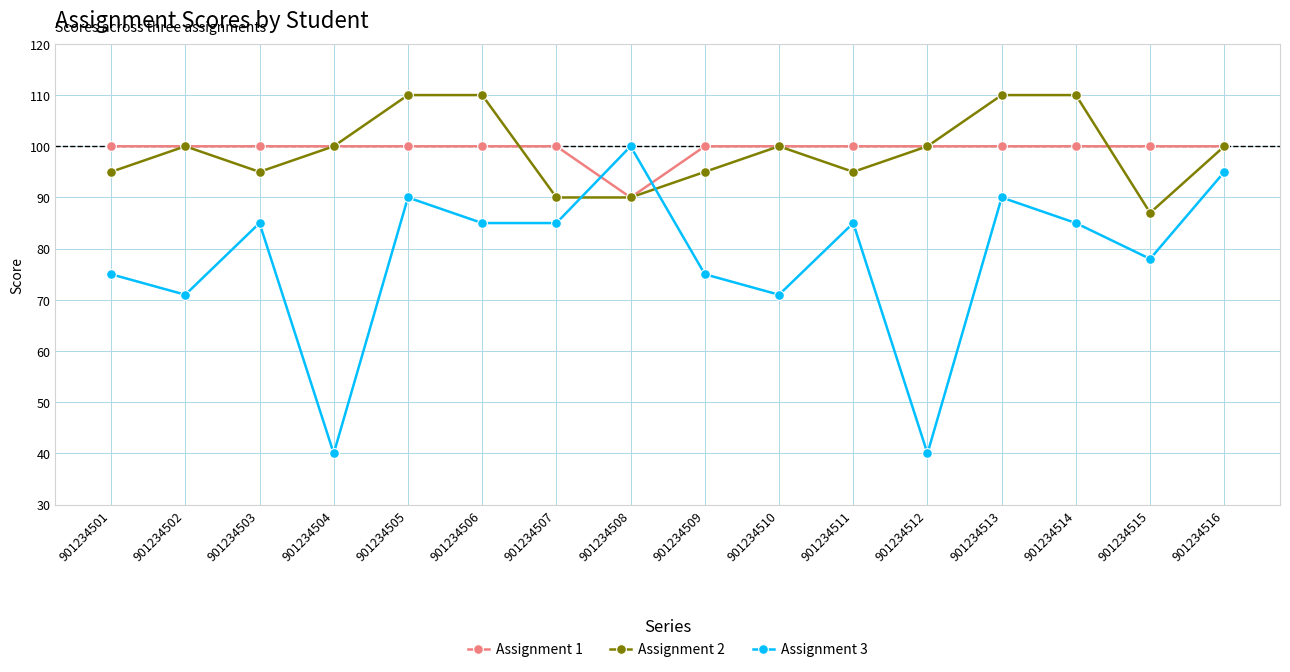

True or false: Assignment 2 and Assignment 1 intersect in this chart.

True